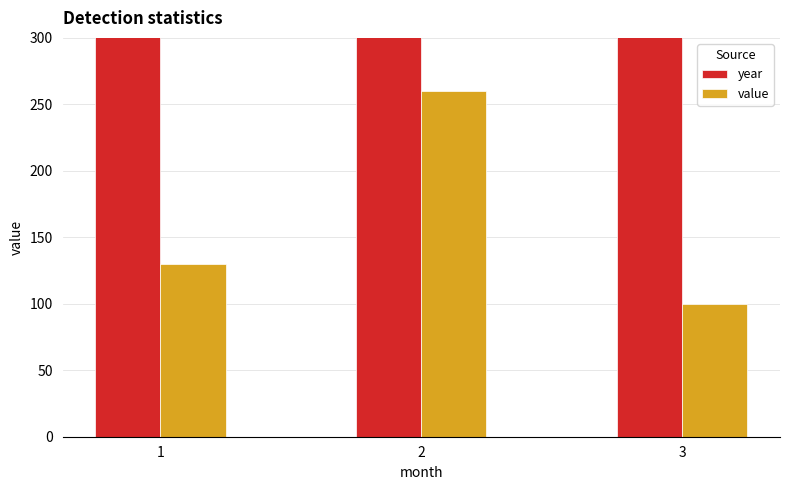

What is the difference between the maximum and minimum values in the value series?

160